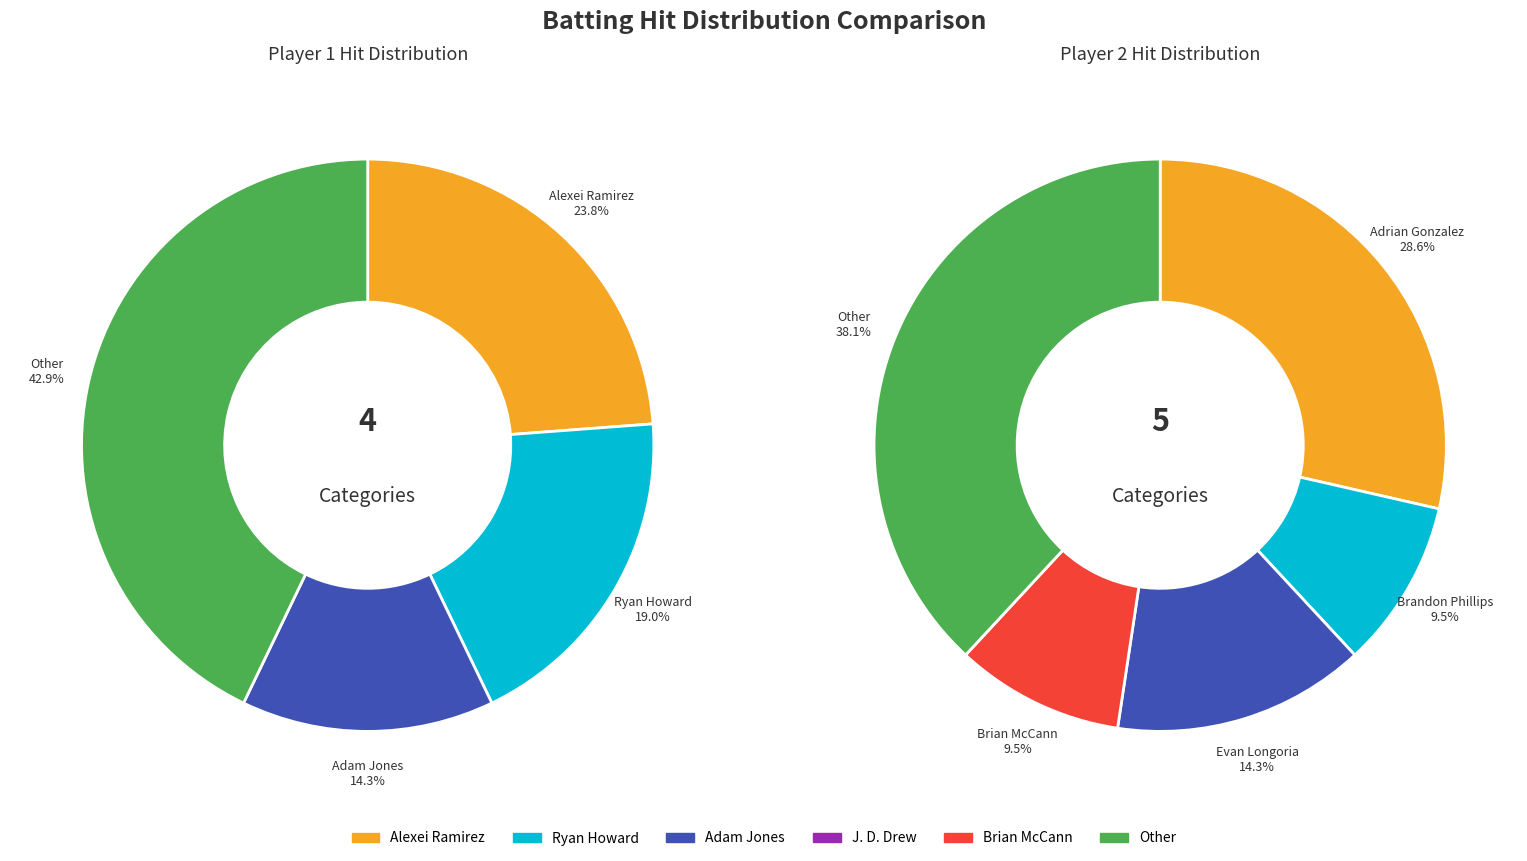

Is Michael Cuddyer the majority of the pie?

No